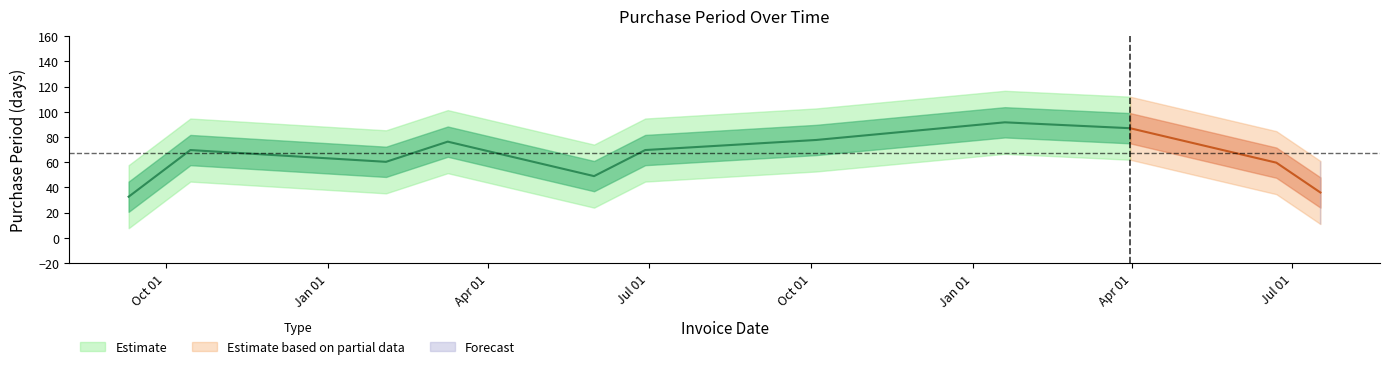

Approximately how many times larger is the value at 2016-05-31 compared to 2016-02-03?

0.7